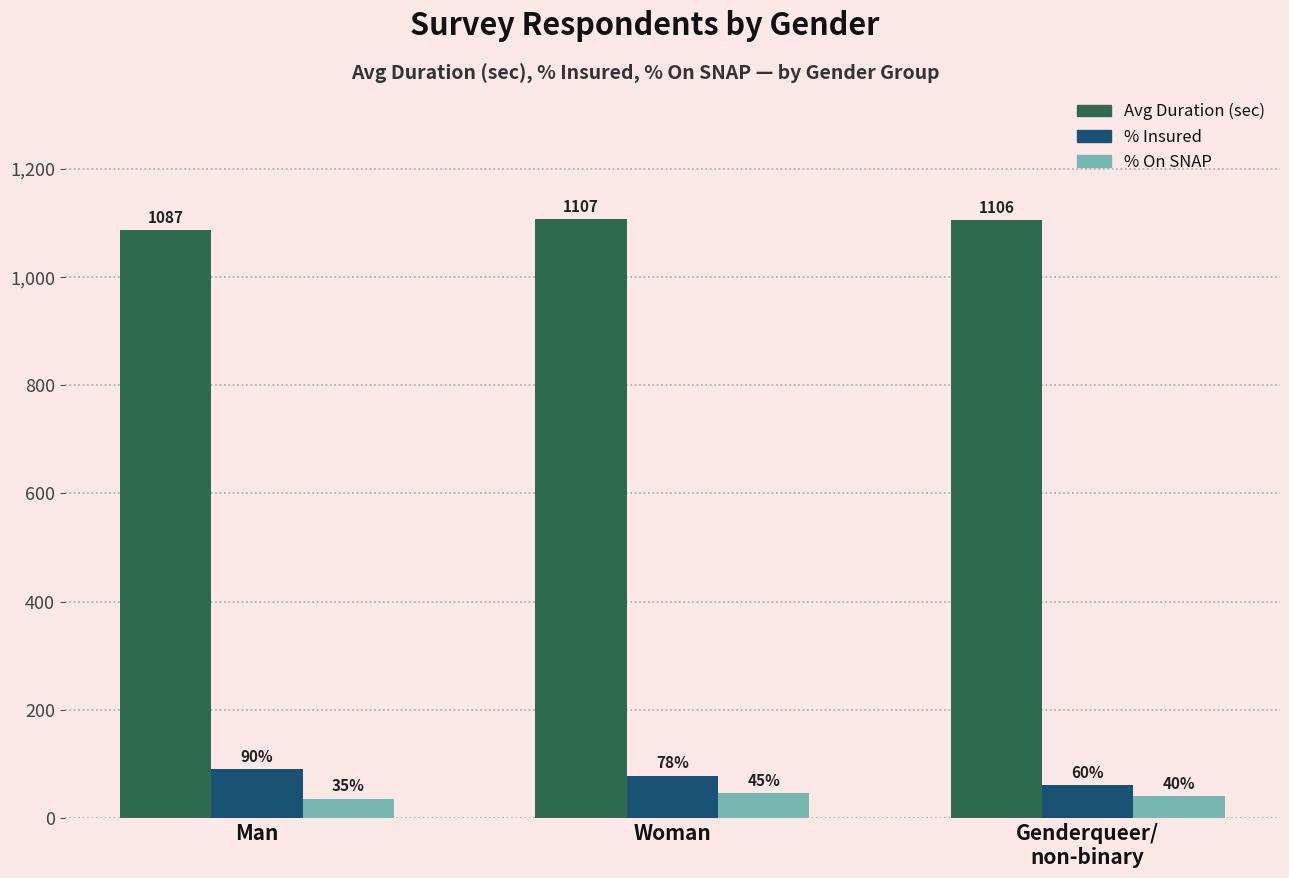

What is the difference between the second highest and minimum values in the % On SNAP series?

5